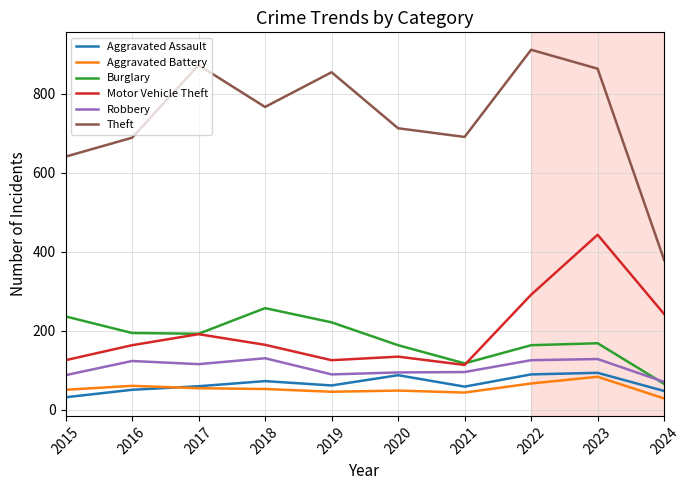

What is the minimum value for Aggravated Battery?

28